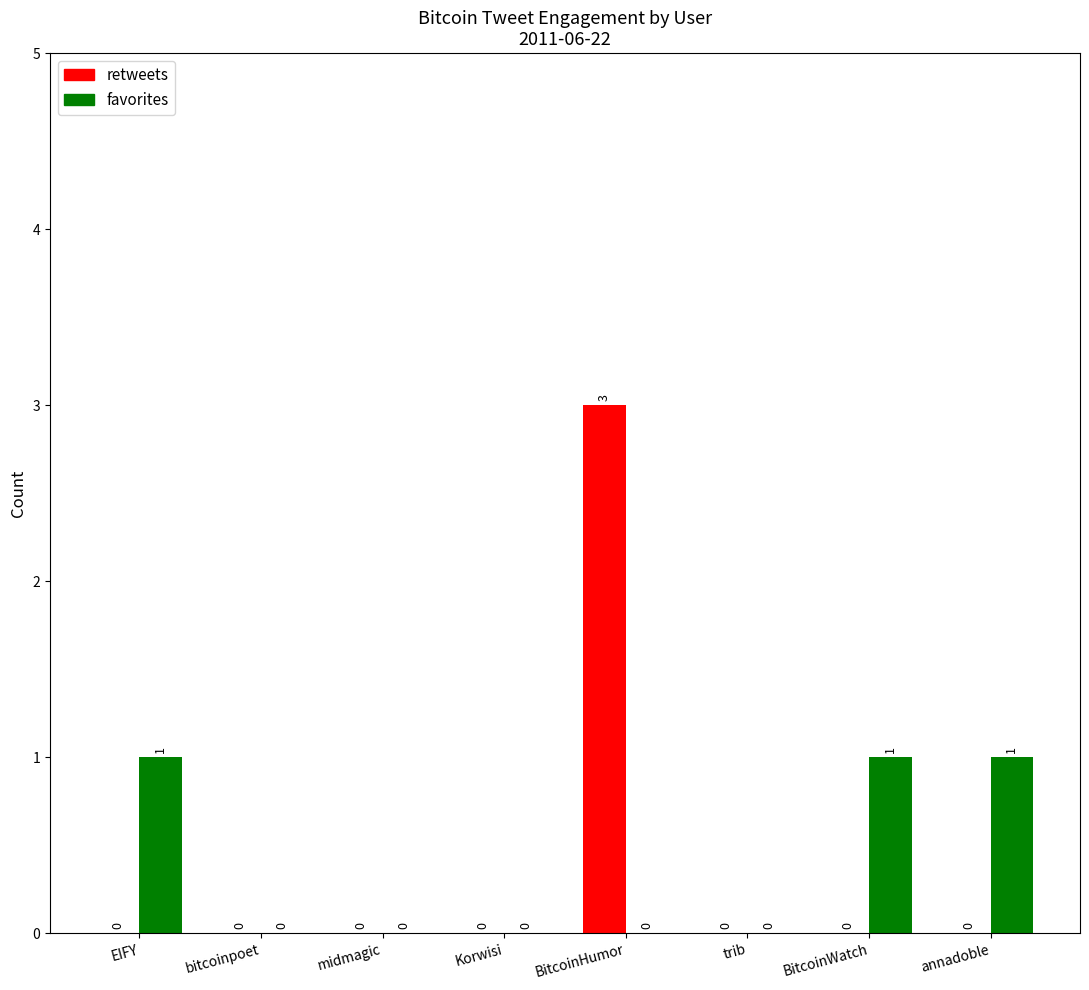

Reading left to right, extract all data points from this chart.

retweets: EIFY=0	bitcoinpoet=0	midmagic=0	Korwisi=0	BitcoinHumor=3	trib=0	BitcoinWatch=0	annadoble=0
favorites: EIFY=1	bitcoinpoet=0	midmagic=0	Korwisi=0	BitcoinHumor=0	trib=0	BitcoinWatch=1	annadoble=1